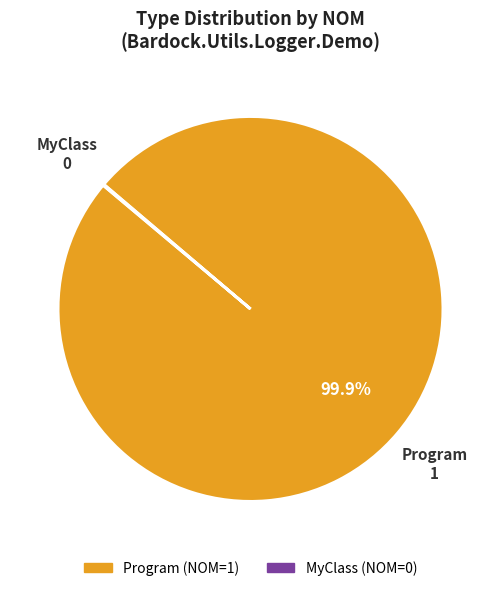

To the nearest percent, what is the difference between the largest and smallest slice percentages?

100%